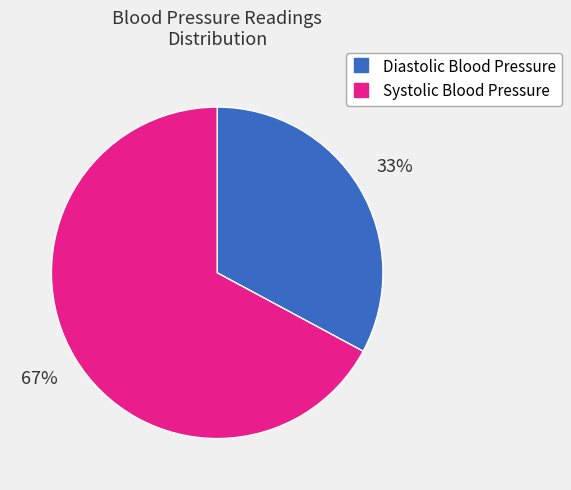

Rank the categories by value from lowest to highest.

Diastolic Blood Pressure, Systolic Blood Pressure